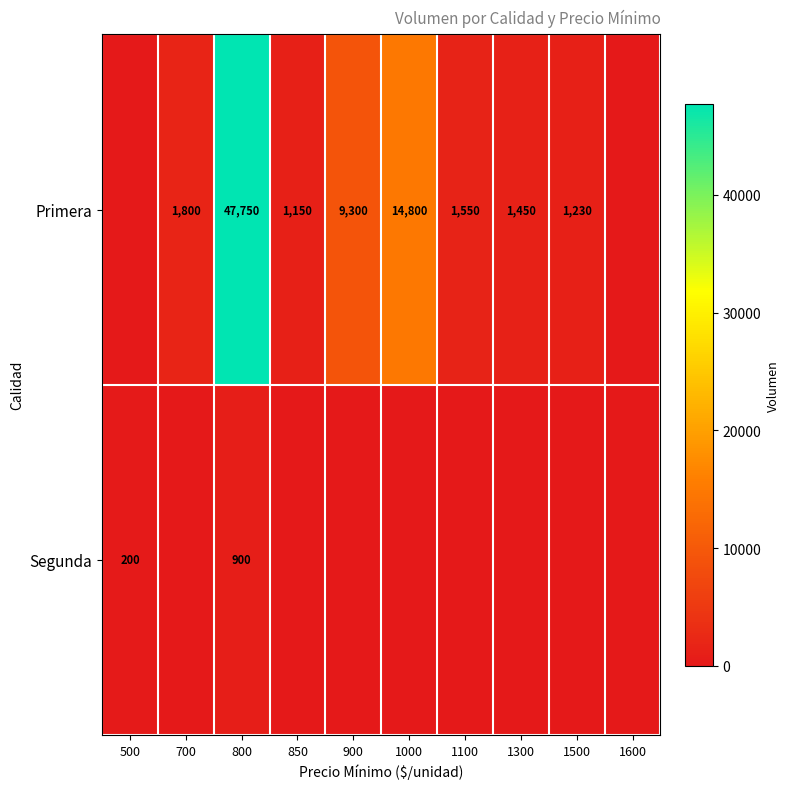

How many data points does each series have?

10